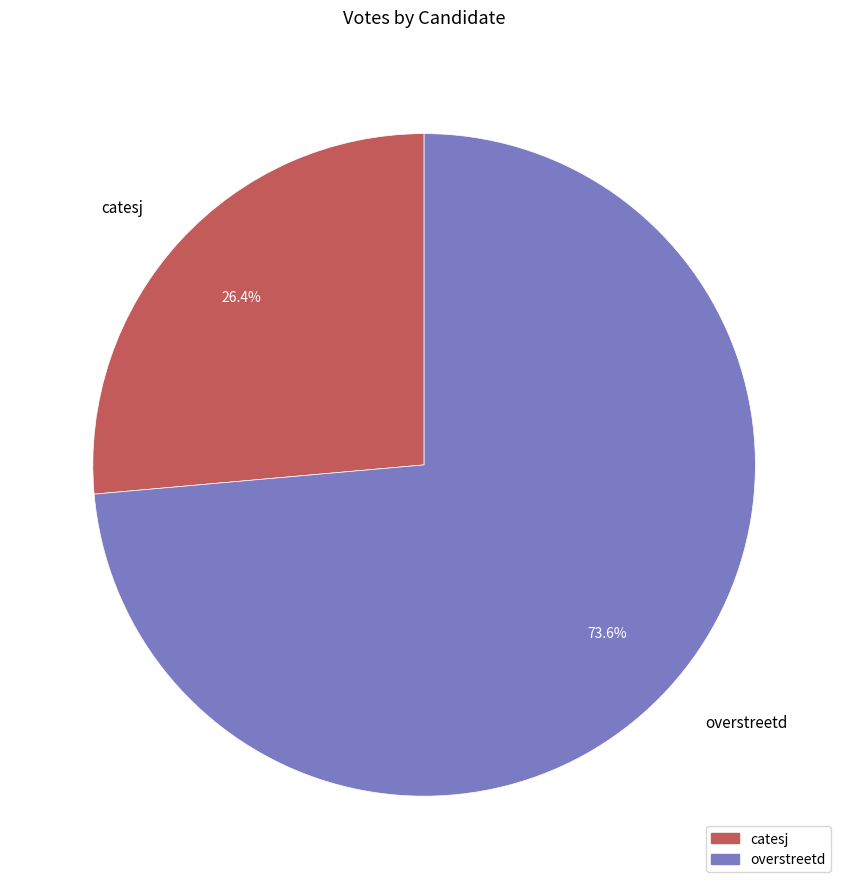

How much of the chart is everything except catesj?

73.6%